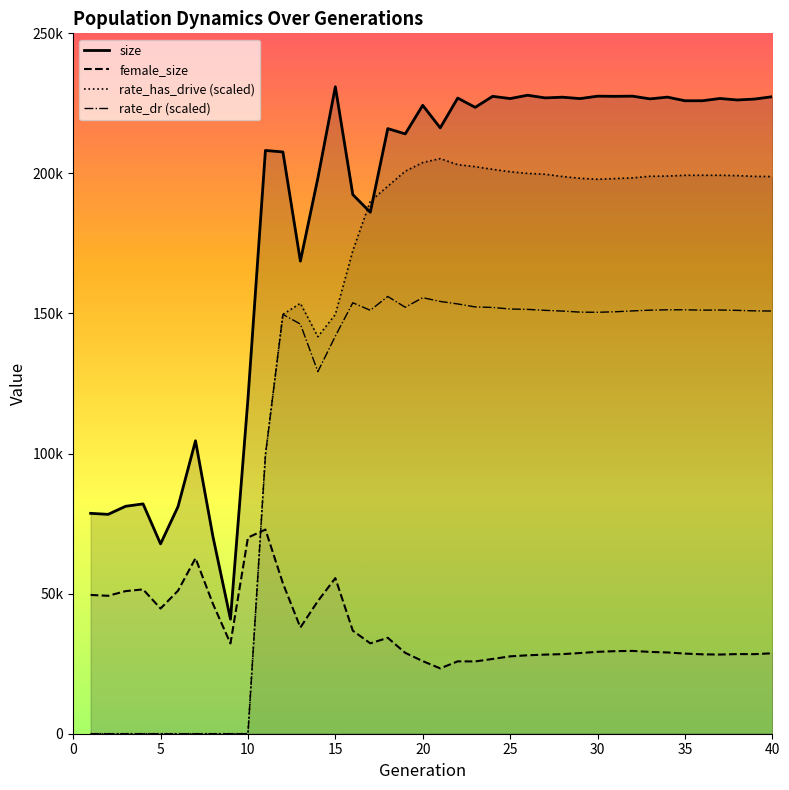

True or false: rate_has_drive has a value of 198880.8 at 28.

True